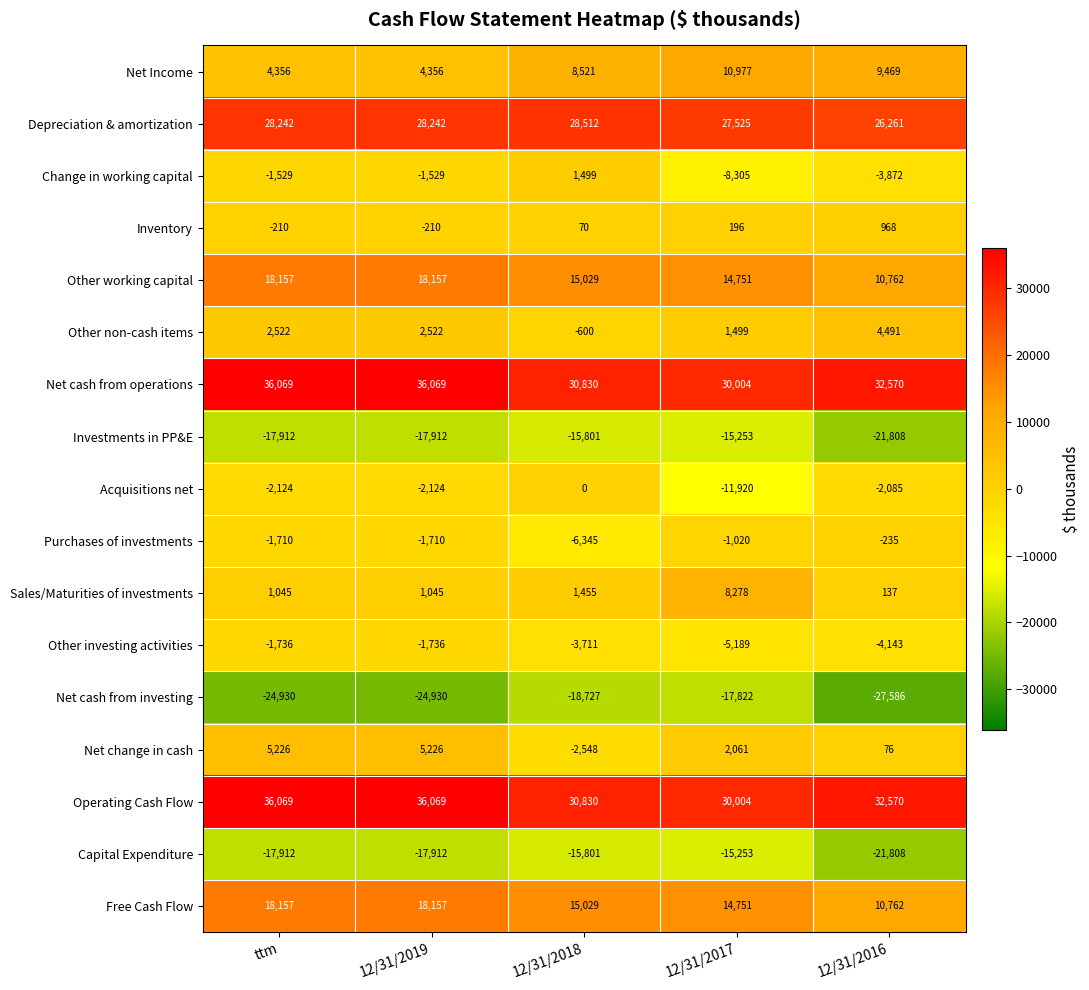

Which series has the widest spread of values?

Acquisitions net